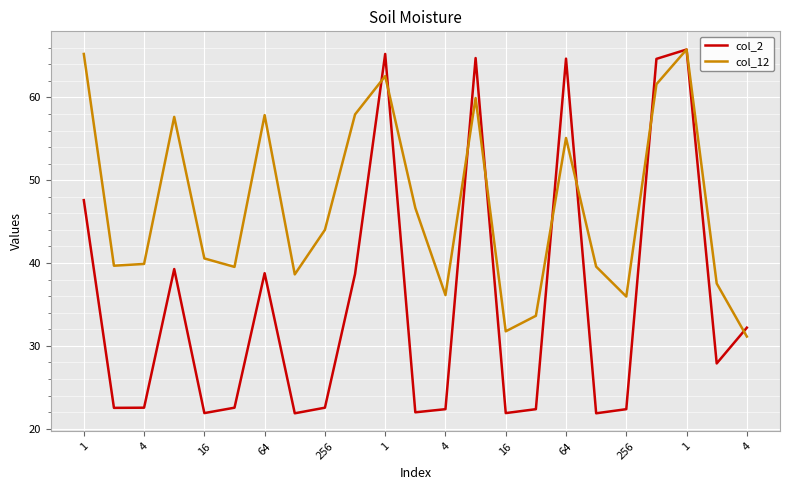

What is the maximum value for col_12?

65.8